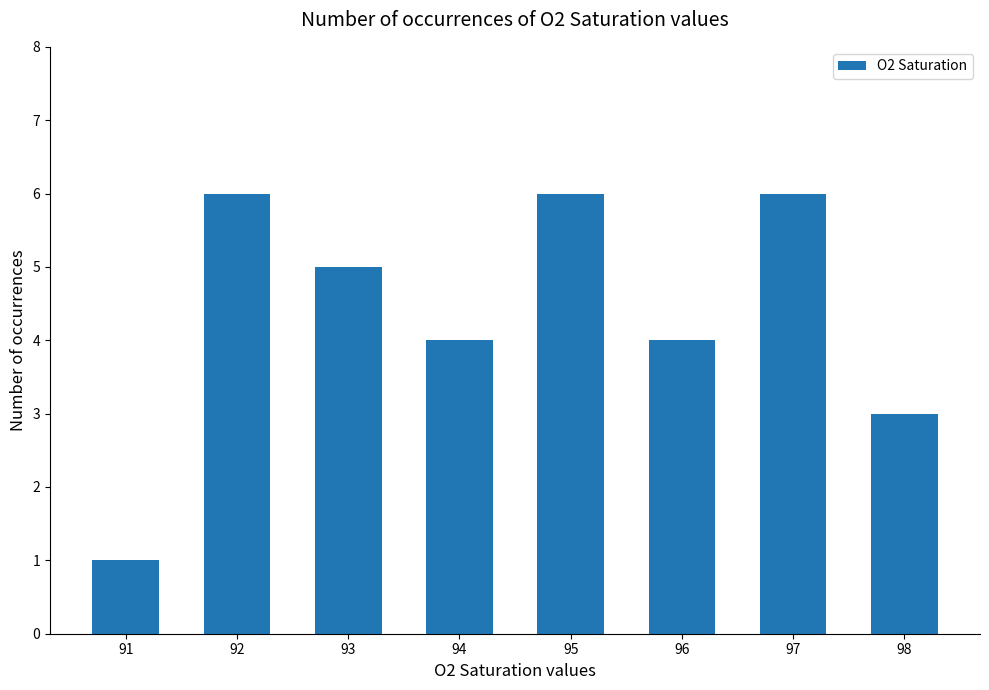

Is it true that the value at 95 is 10?

False